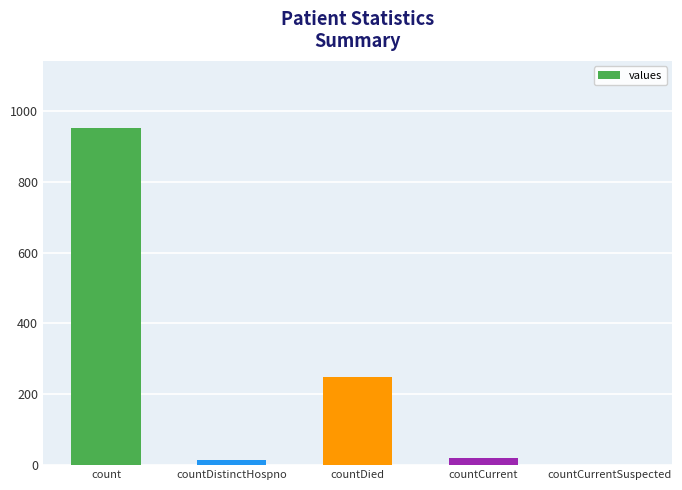

Count the number of categories in the chart.

5